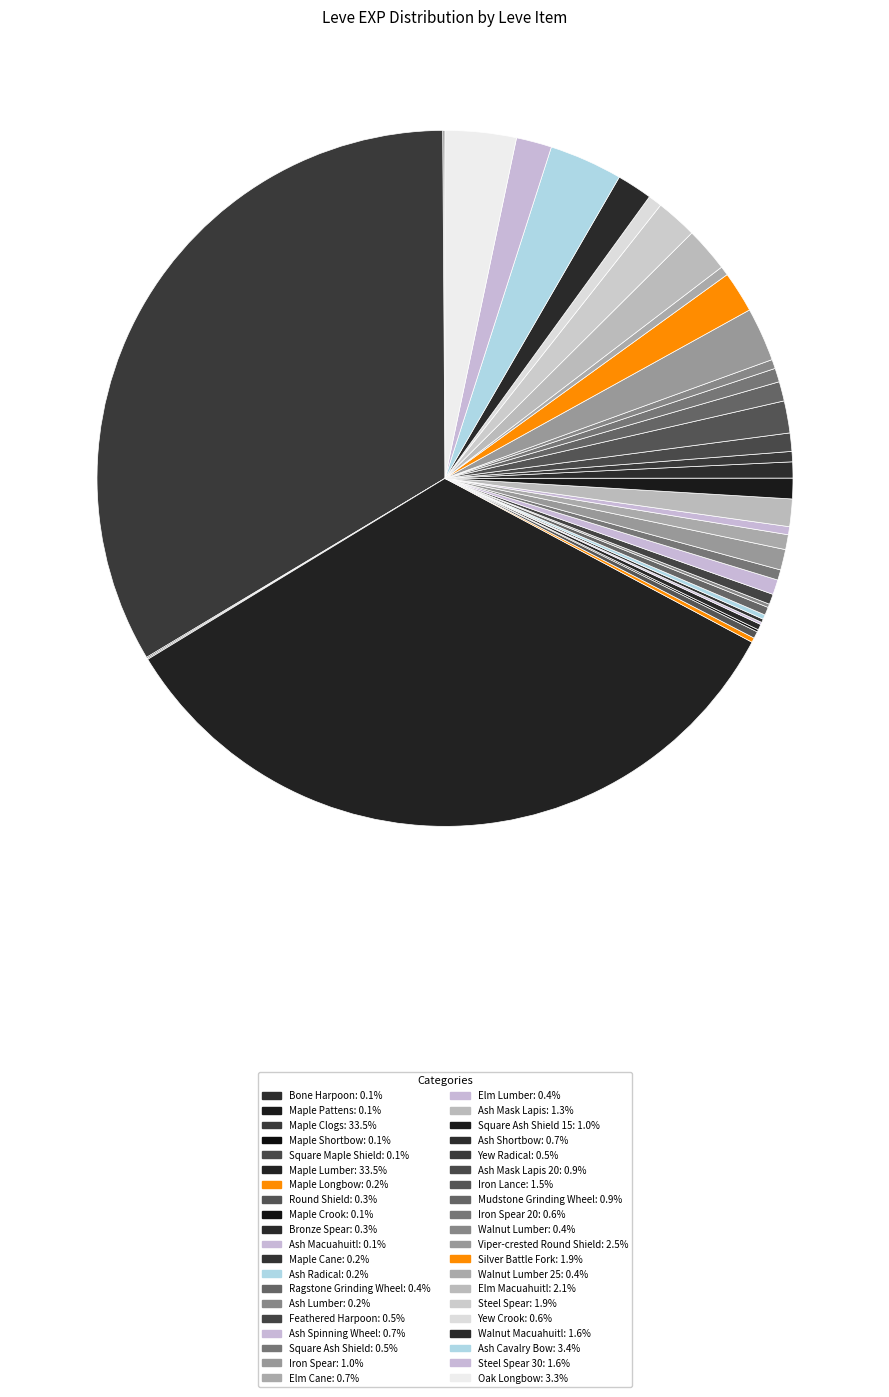

What is the largest slice in the pie chart?

Maple Clogs